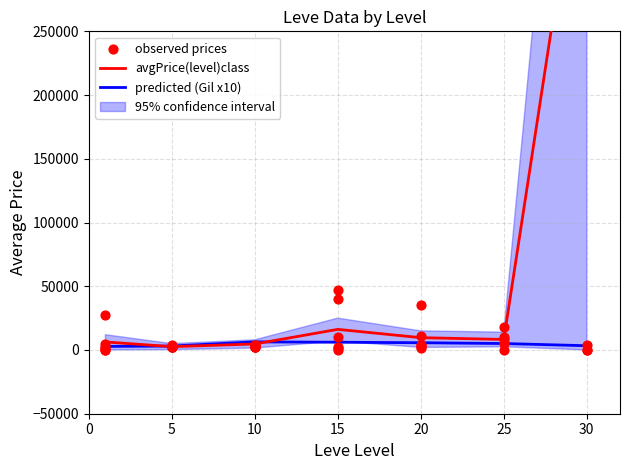

Which has a higher value, 5 or 20?

20